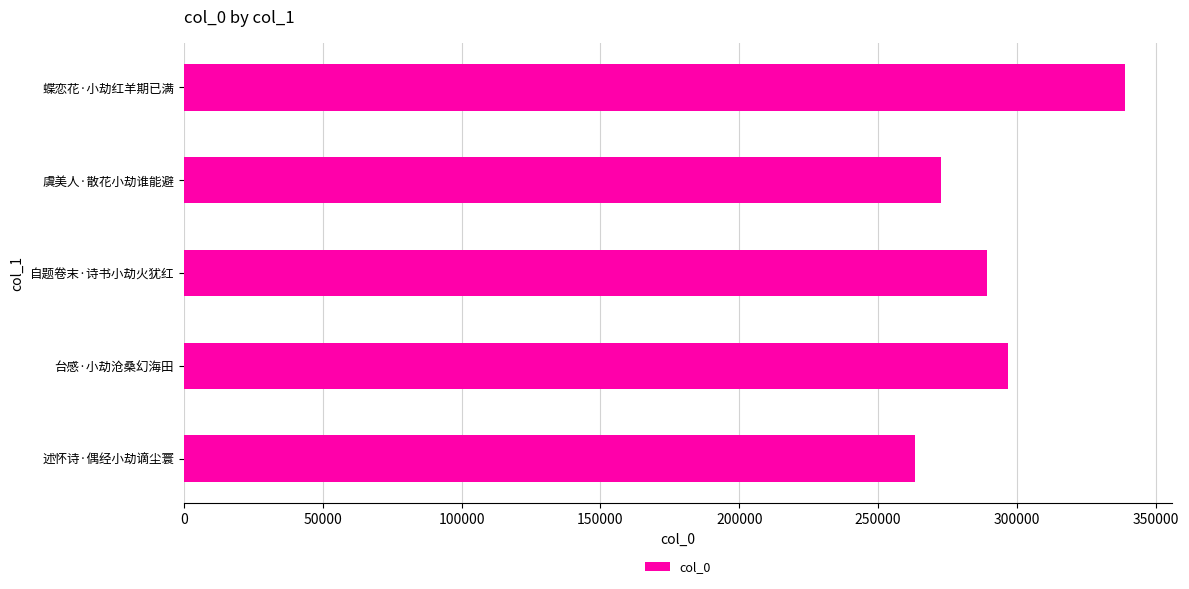

Read the value at 述怀诗·偶经小劫谪尘寰, to the nearest 50.

263200